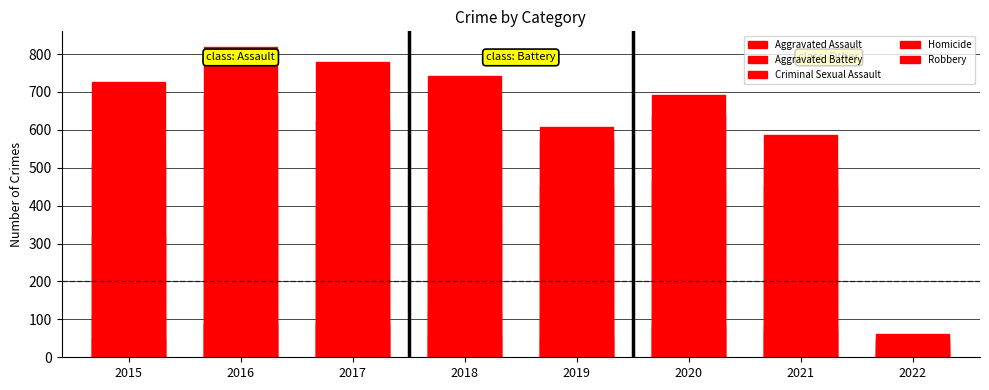

Rank the series at 2015 from highest to lowest value.

Robbery, Aggravated Battery, Aggravated Assault, Criminal Sexual Assault, Homicide